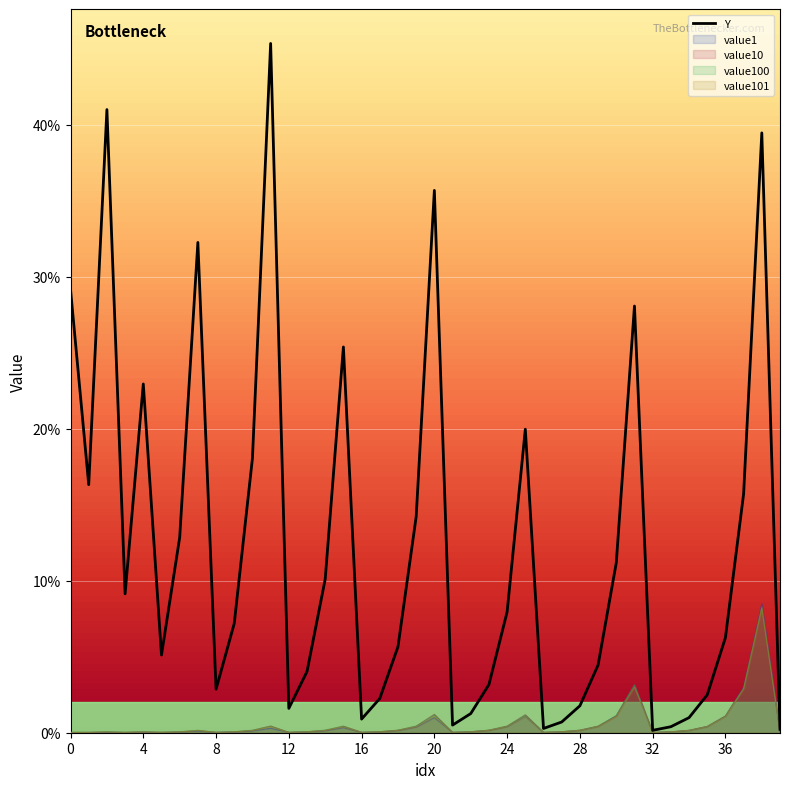

At which category is the sum across all series the highest?

38